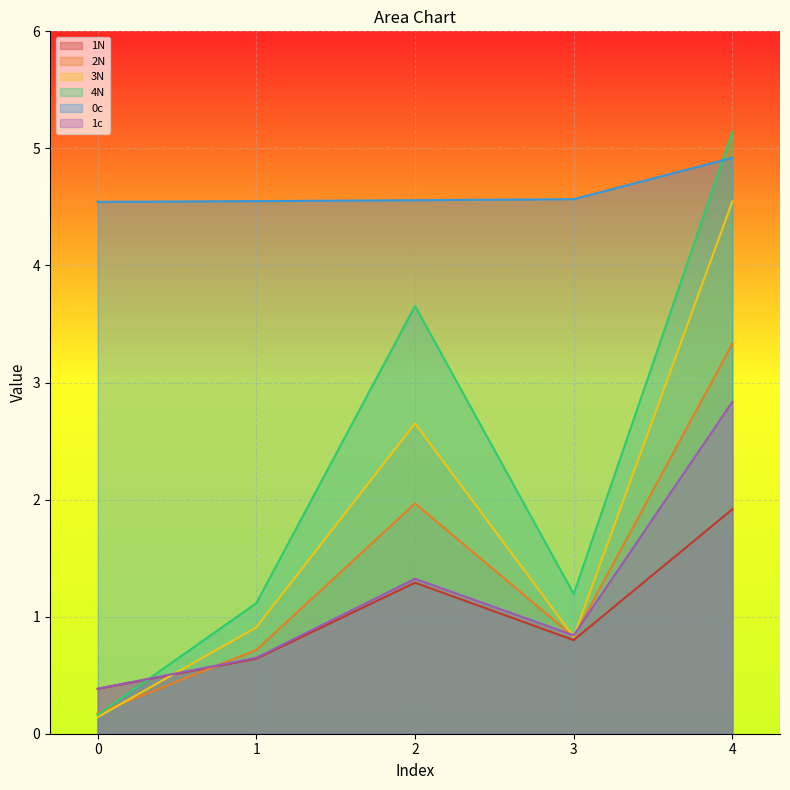

Which label corresponds to the largest value in the chart?

4